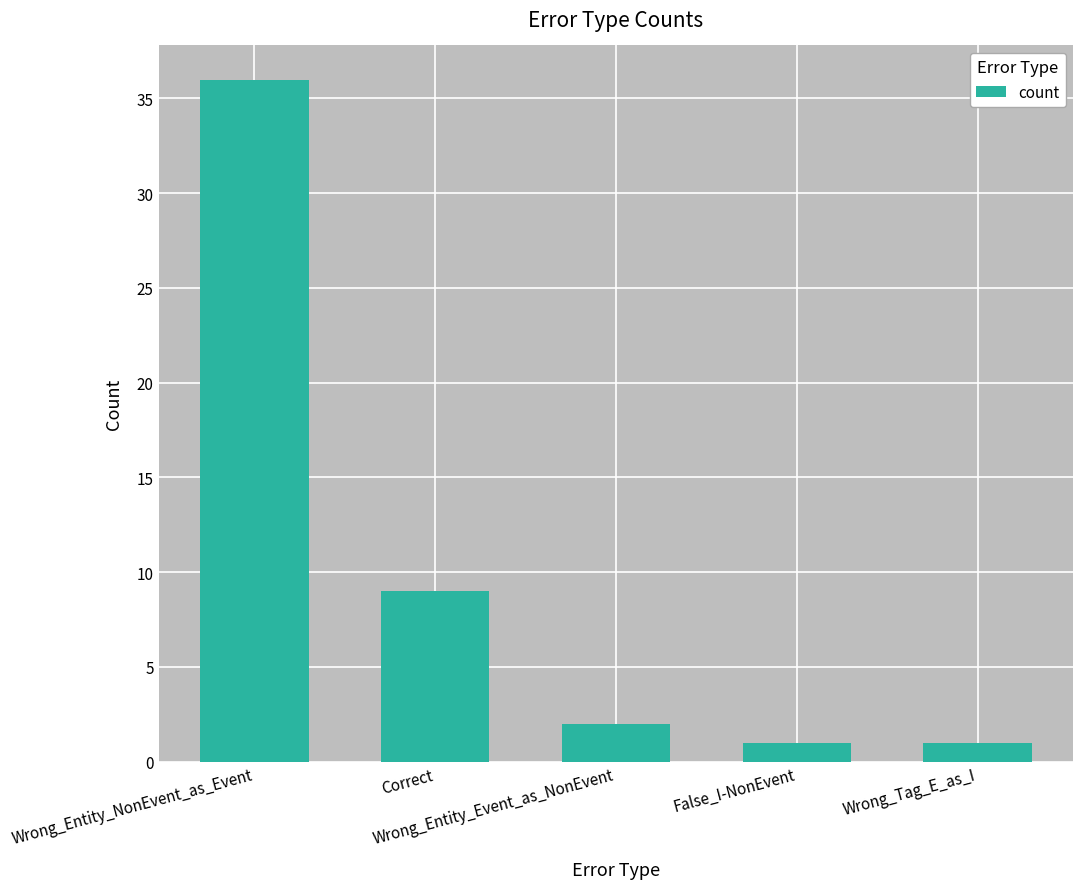

What is the sum of all values?

49